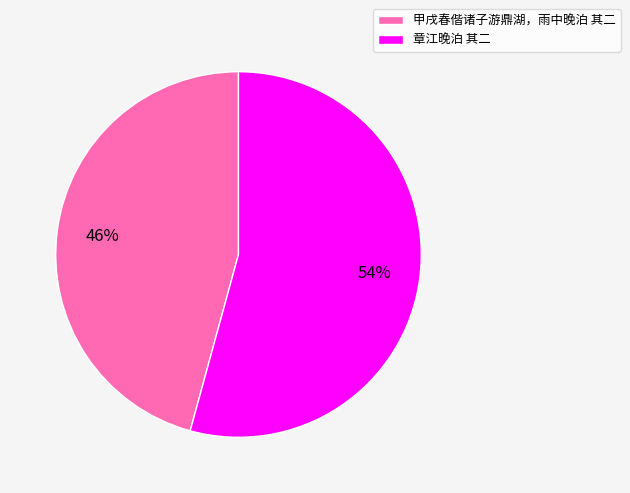

Does 章江晚泊 其二 account for over 50% of the chart?

Yes